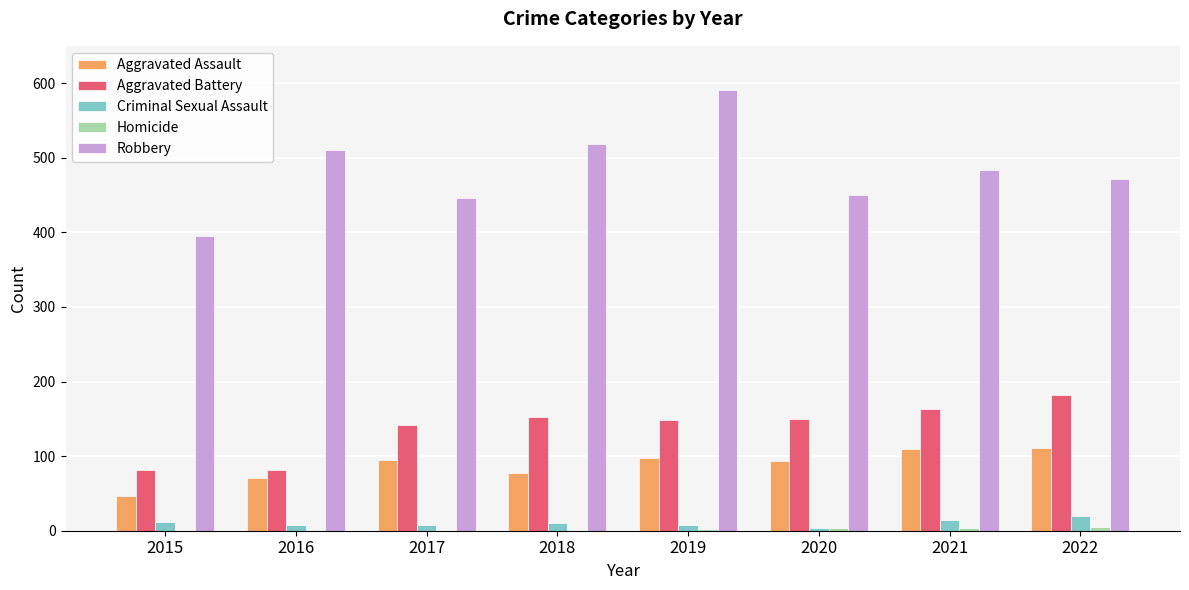

What is the greatest value displayed?

591